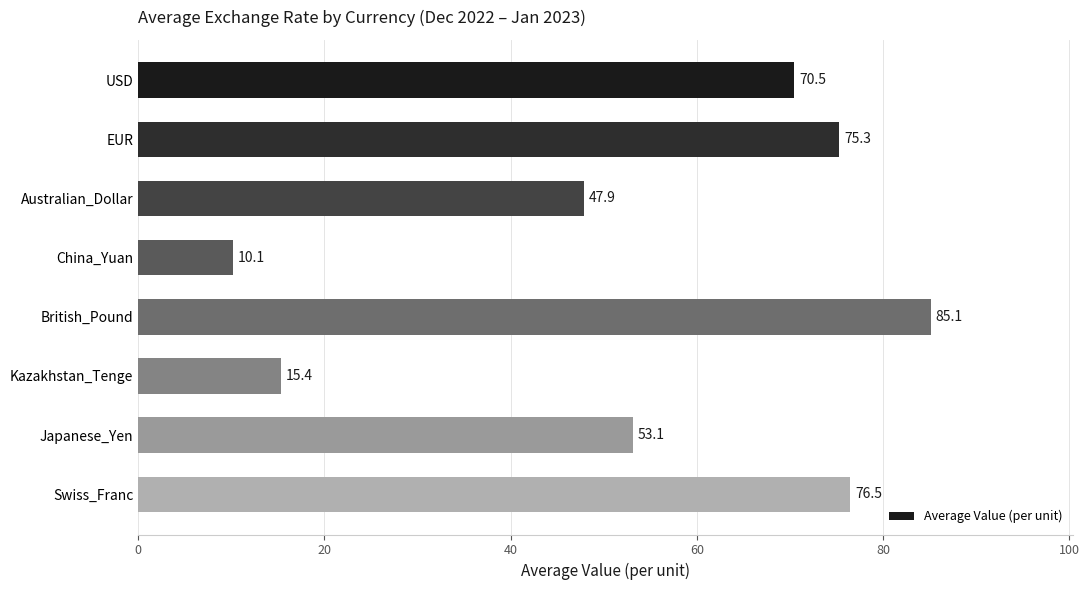

Reading top to bottom, what are all the values shown in this chart?

70.5	75.3	47.9	10.1	85.1	15.4	53.1	76.5